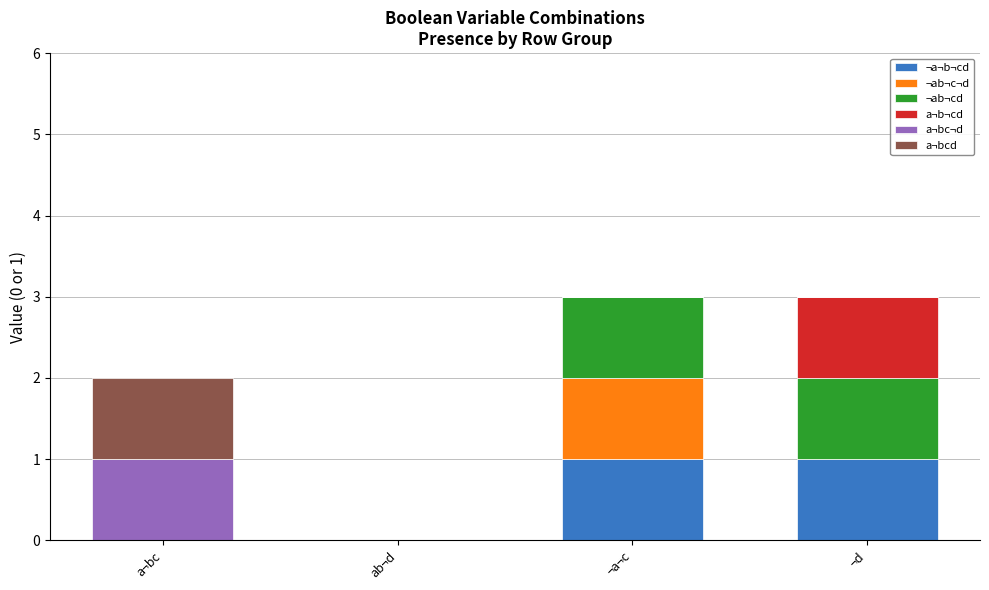

Does the chart contain stacked bars?

Yes